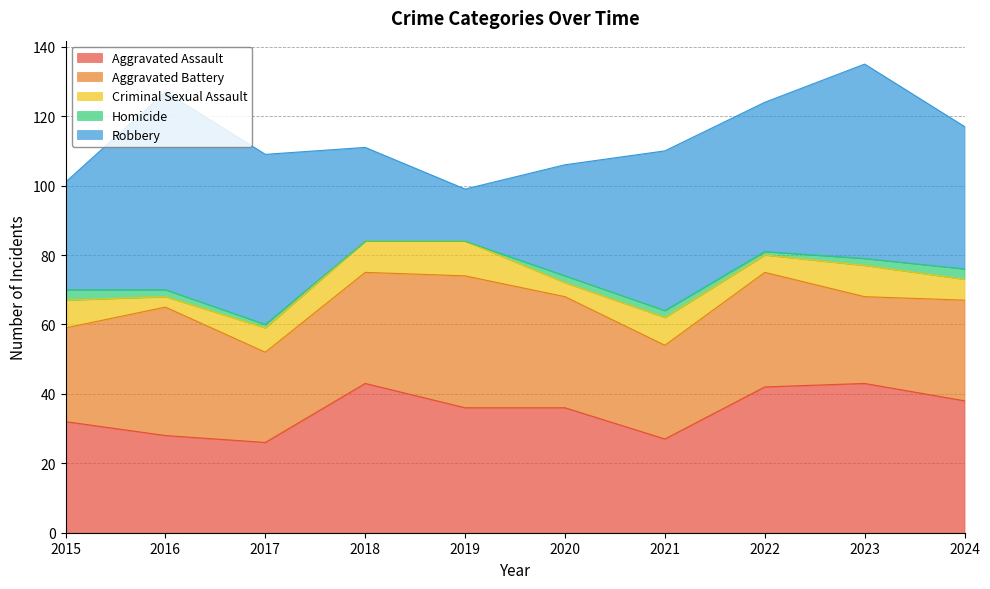

What is the value of the Homicide point at the 1st from the left?

3